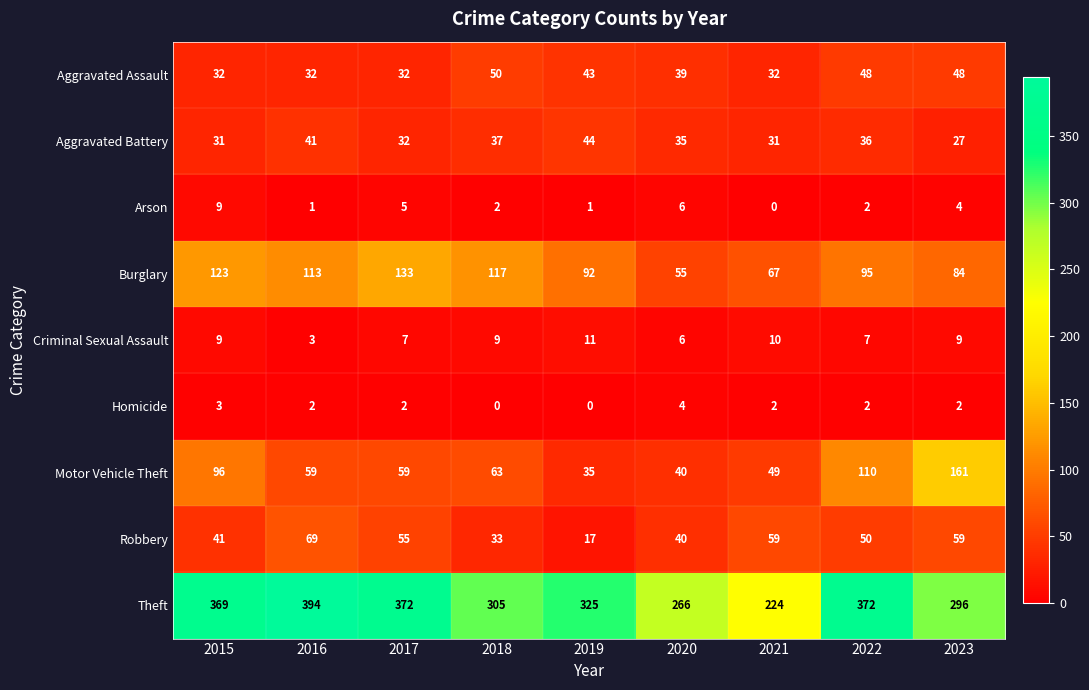

Read the Theft value at 2020, to the nearest 10.

270